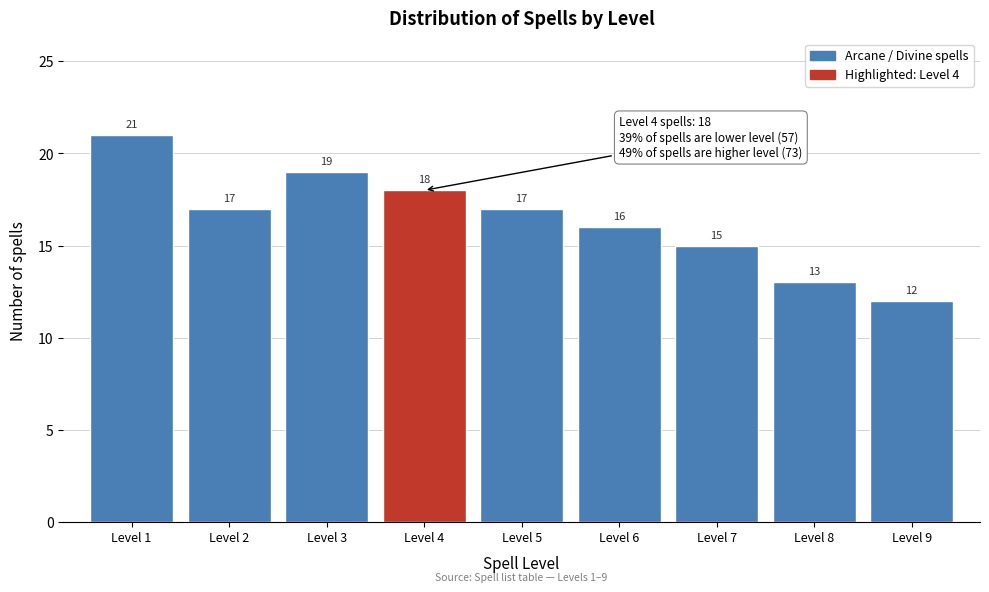

Reading left to right, what are all the values shown in this chart?

Level 1=21	Level 2=17	Level 3=19	Level 4=18	Level 5=17	Level 6=16	Level 7=15	Level 8=13	Level 9=12